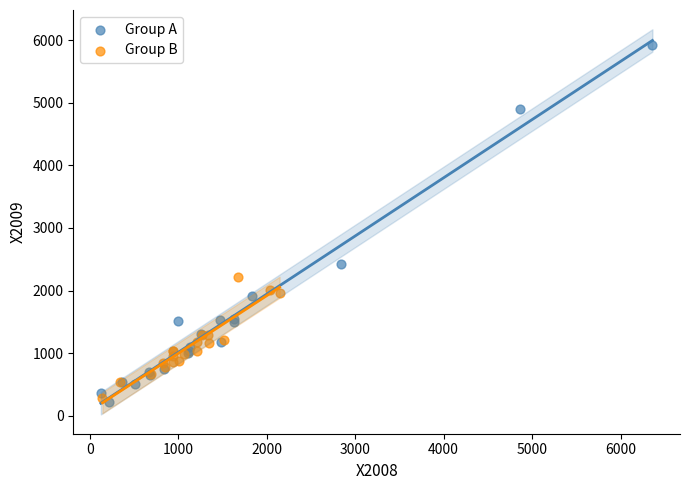

Which series reaches the maximum Y coordinate?

Group A